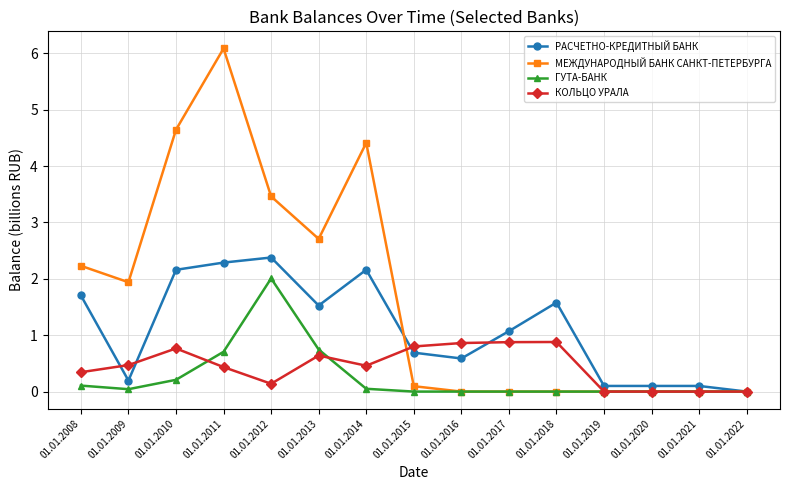

At which category does РАСЧЕТНО-КРЕДИТНЫЙ БАНК reach its first local valley?

01.01.2009